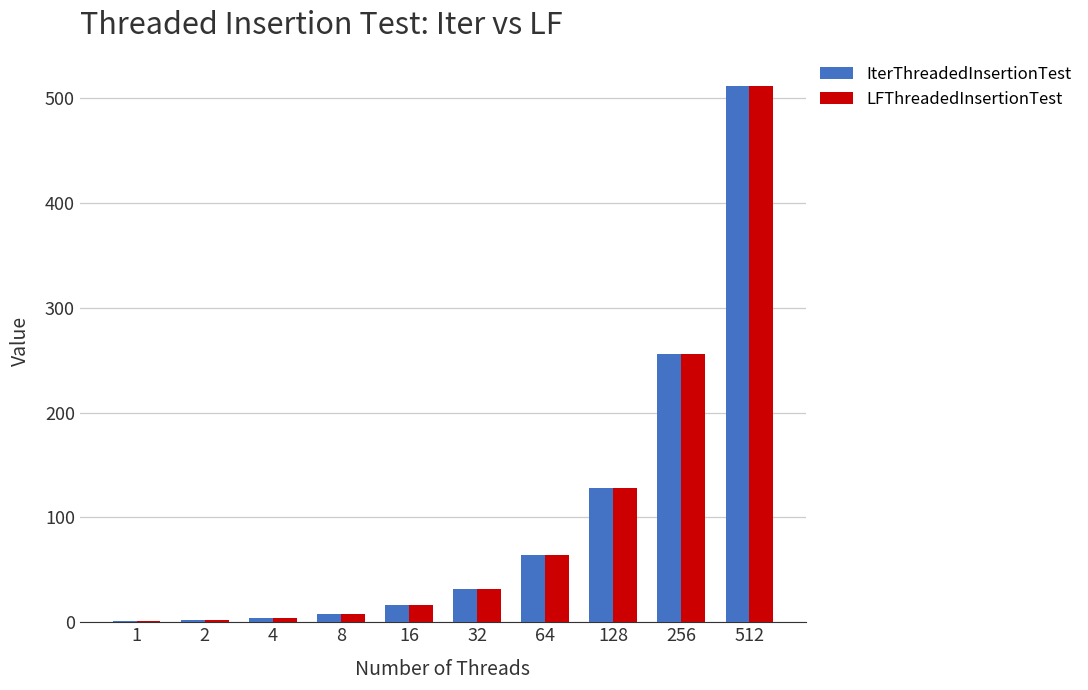

What is the sum of all LFThreadedInsertionTest values?

1023